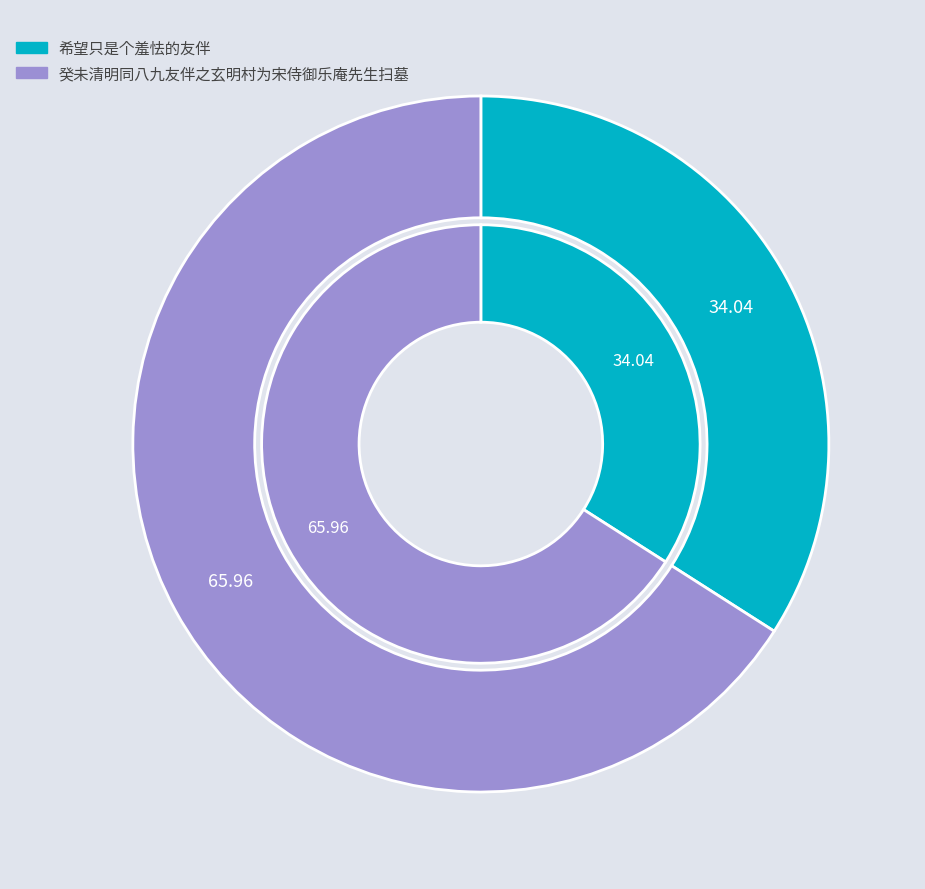

Is there any slice that represents more than half of the pie?

Yes